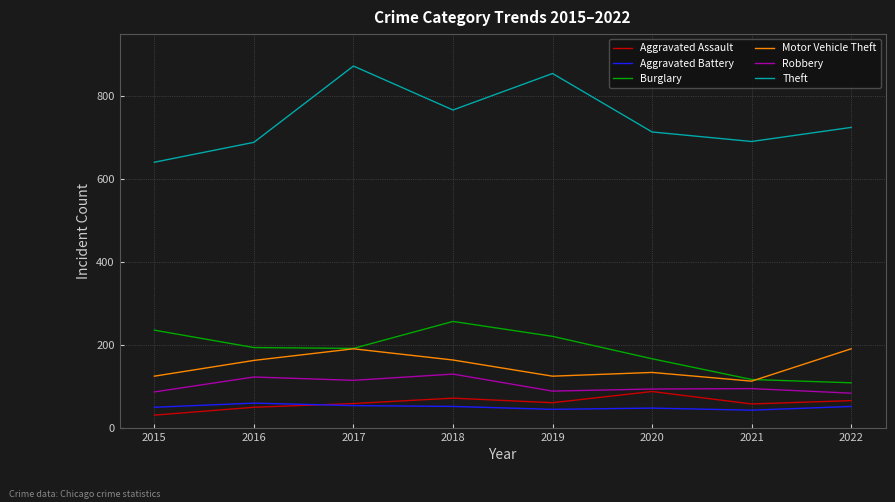

True or false: Theft and Aggravated Assault cross at least once.

False